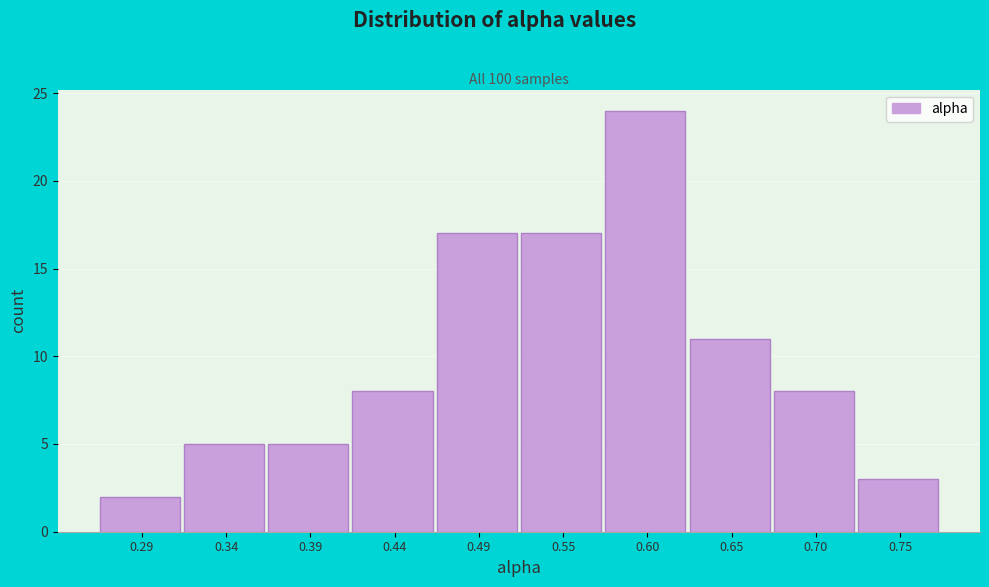

Reading left to right, list every bar in this chart as the range it spans on the x-axis followed by its height. Neither the bar edges nor the heights are printed on the chart, so give them approximately, as read against the axes.

0.26 to 0.31: 2
0.31 to 0.36: 5
0.36 to 0.42: 5
0.42 to 0.47: 8
0.47 to 0.52: 17
0.52 to 0.57: 17
0.57 to 0.62: 24
0.62 to 0.68: 11
0.68 to 0.73: 8
0.73 to 0.78: 3